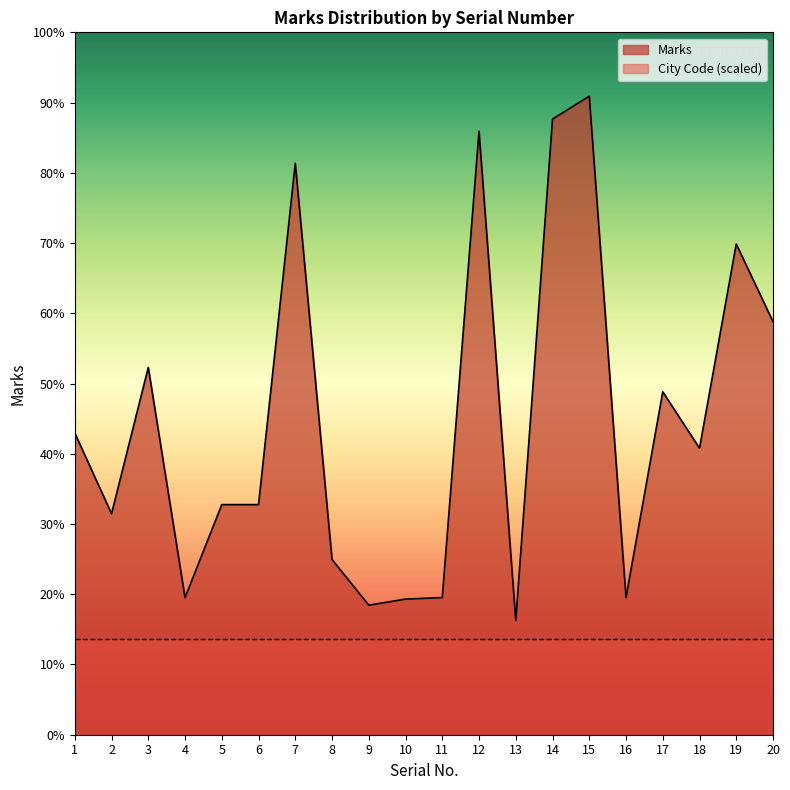

True or false: the data shows 225 at 17.

True